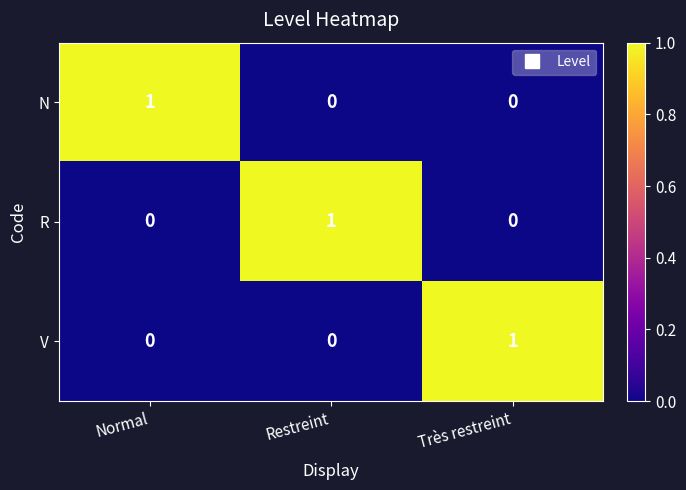

What is the total value across all series at Normal?

1